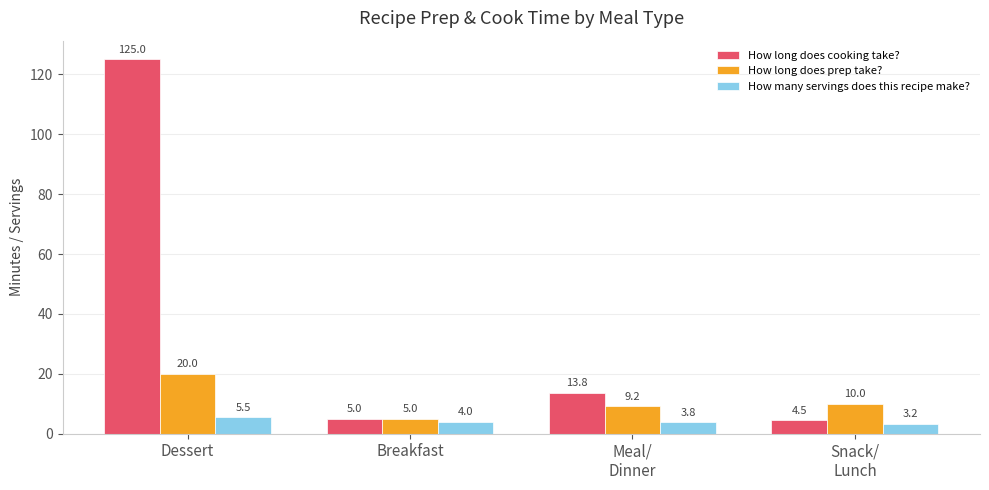

True or false: How long does cooking take? has a value of 5.0 at Breakfast.

True